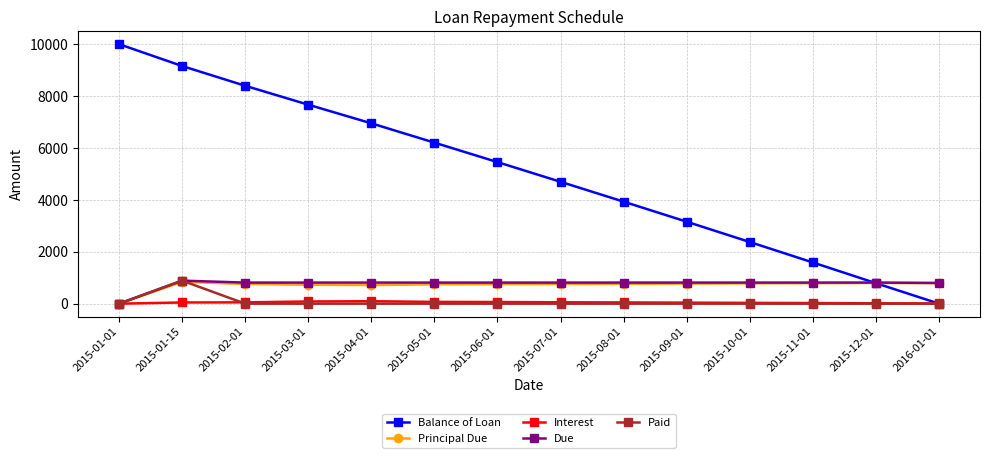

Between 2015-02-01 and 2015-10-01, which series saw the biggest shift?

Balance of Loan